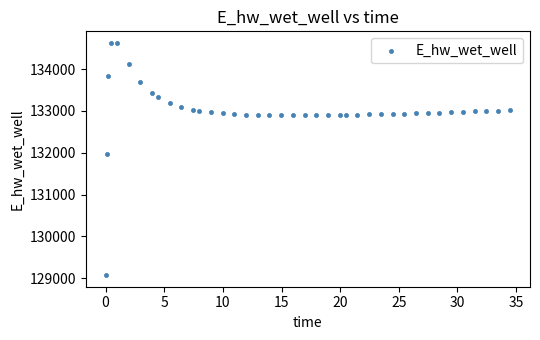

What Y value in the scatter plot is closest to 131849?

131970.3